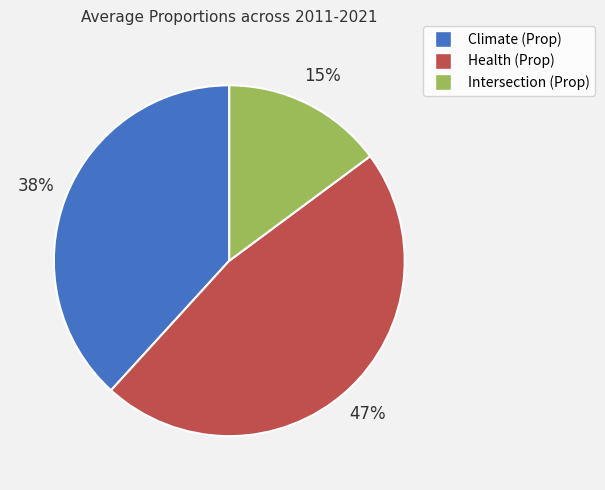

Does any single category account for the majority?

No